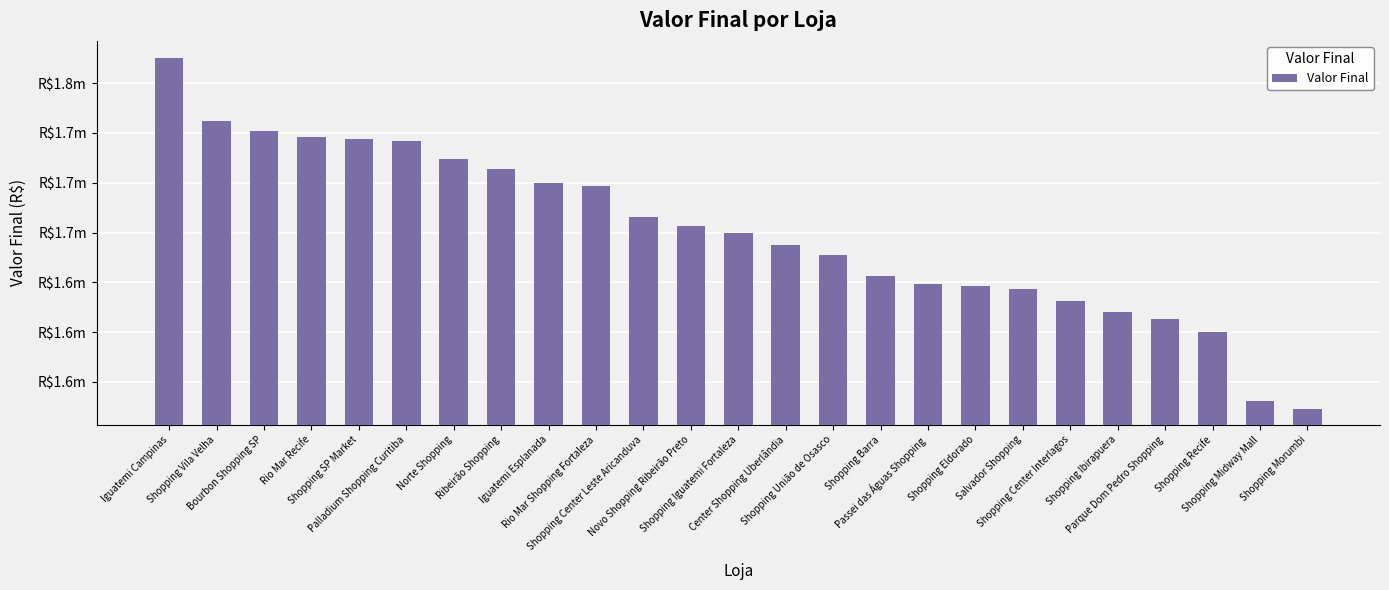

What is the label of the 2nd bar from the left?

Shopping Vila Velha